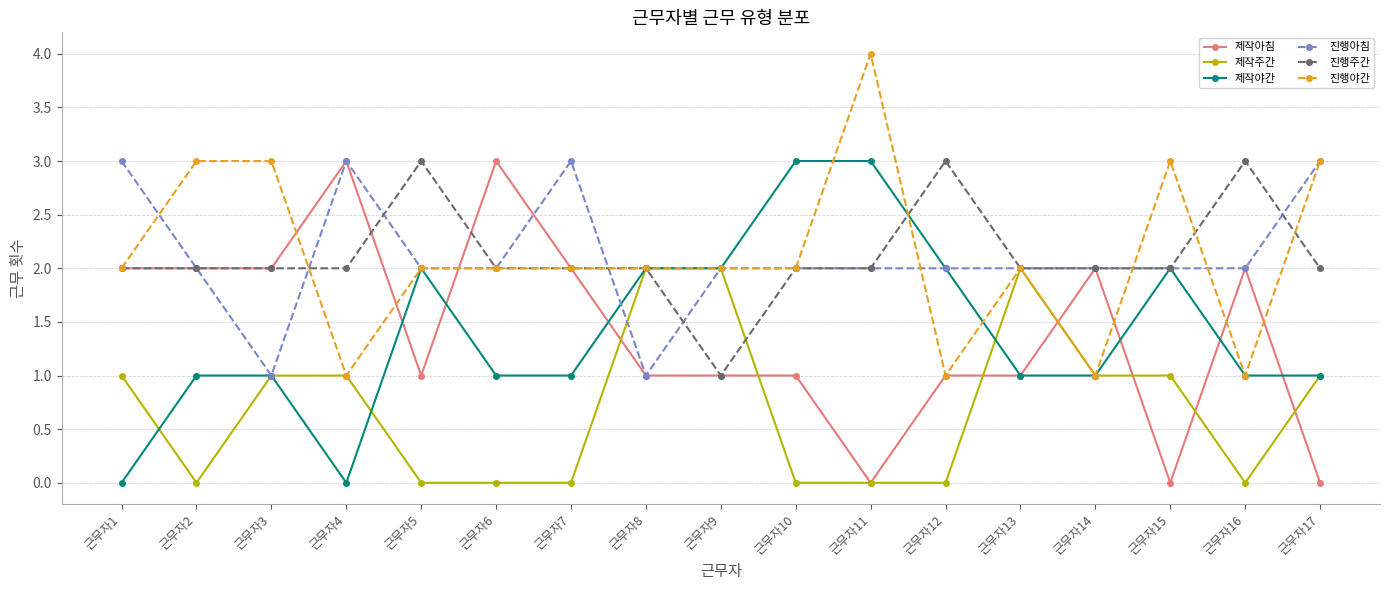

Is the value of 제작야간 at 근무자13 greater than the value of 진행아침 at 근무자16?

No